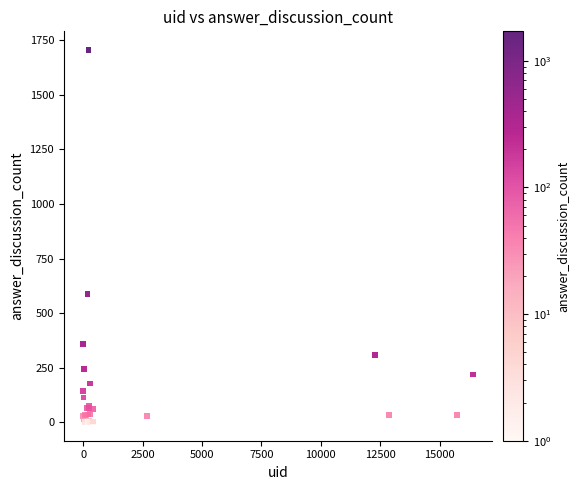

What Y value in the scatter plot is closest to 853?

587